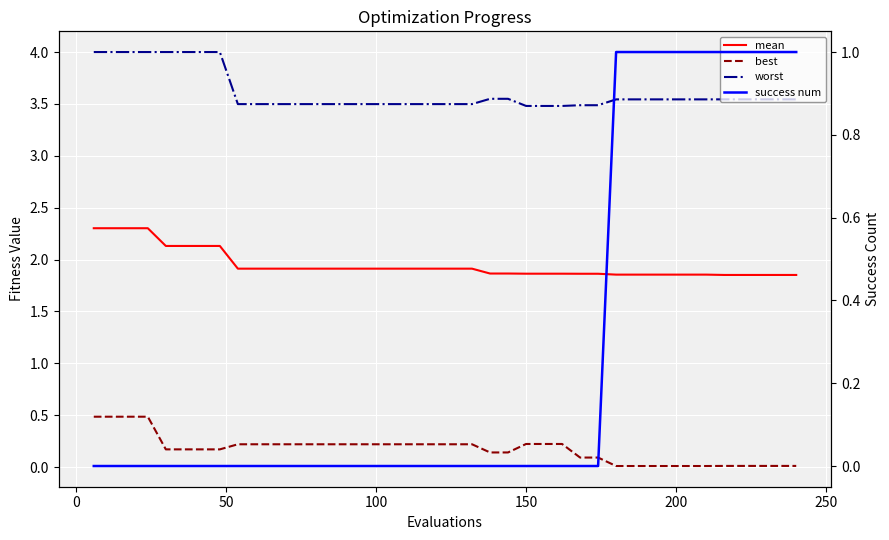

Does the chart display data point markers on the line(s)?

No